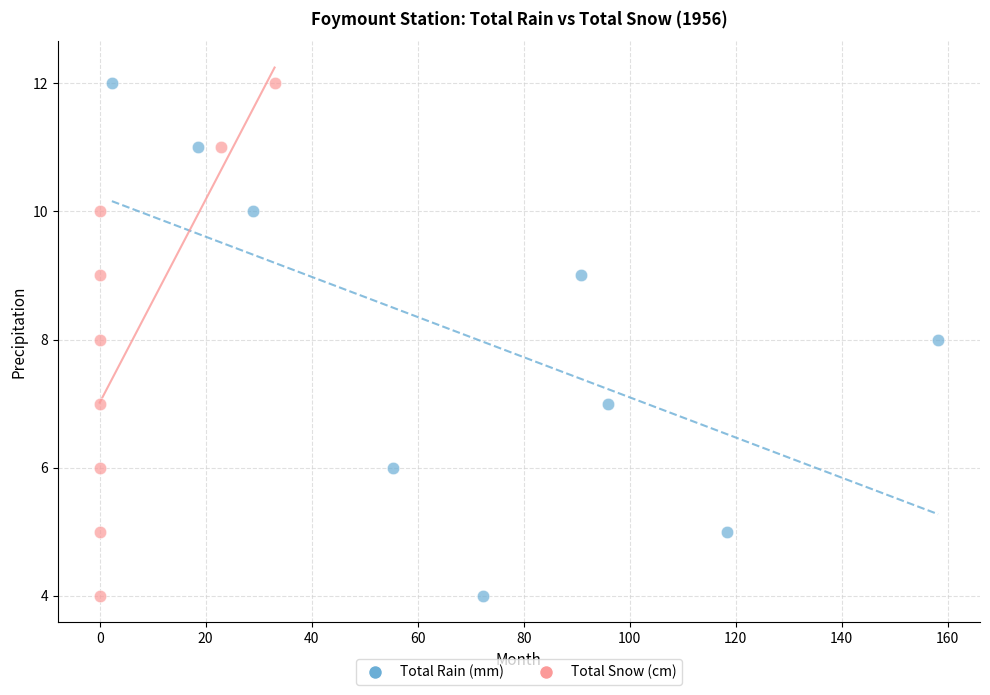

What are all the series names shown in the legend?

Total Rain (mm), Total Snow (cm)